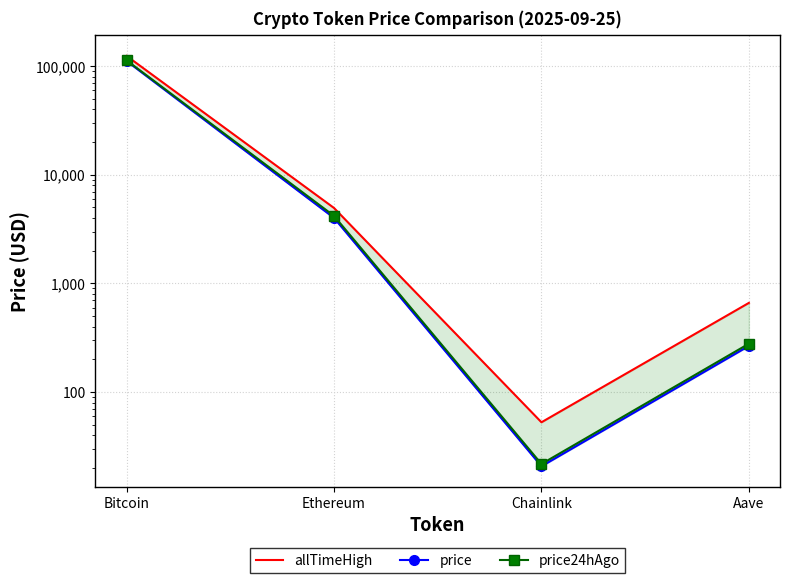

What is the sum of the price24hAgo values at Bitcoin and Ethereum?

117175.8